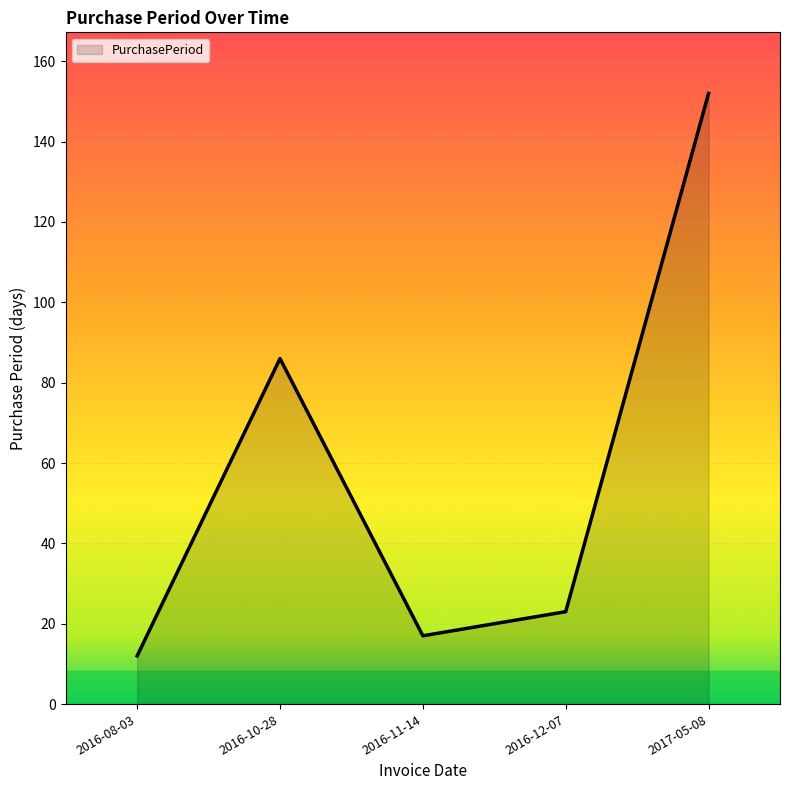

Where does the data first go above 23?

2016-10-28